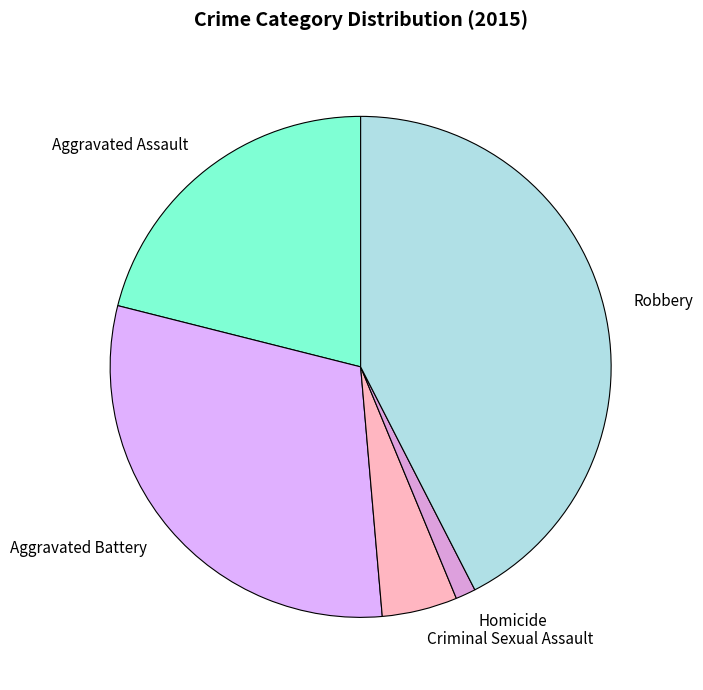

Combined, do Aggravated Assault and Robbery account for over 50%?

Yes